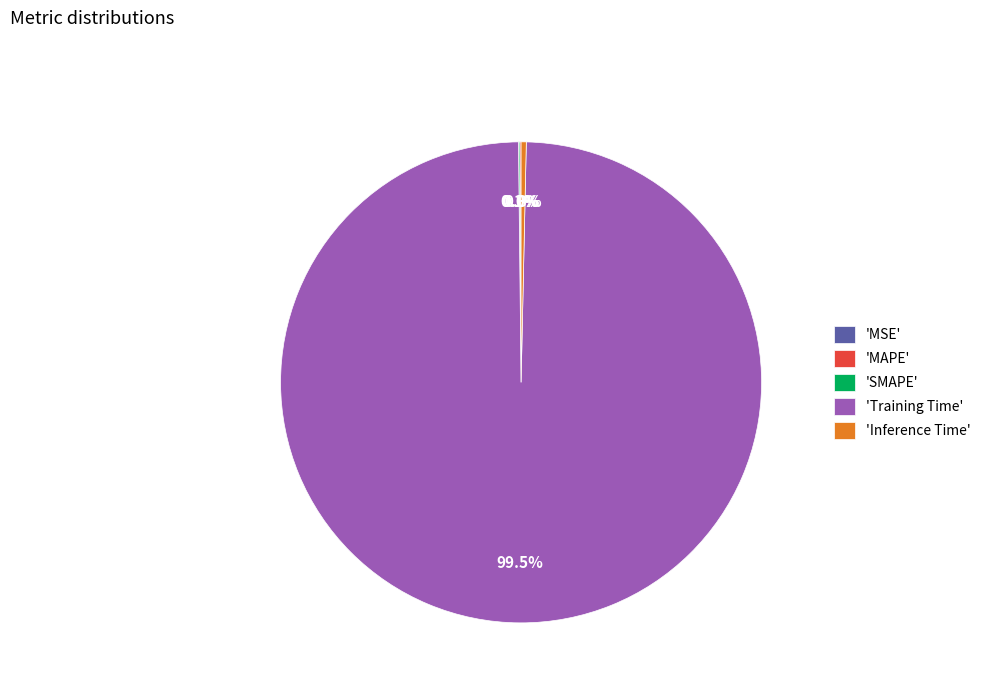

To the nearest percent, what is the difference between the MAPE and Training Time slice percentages?

99%